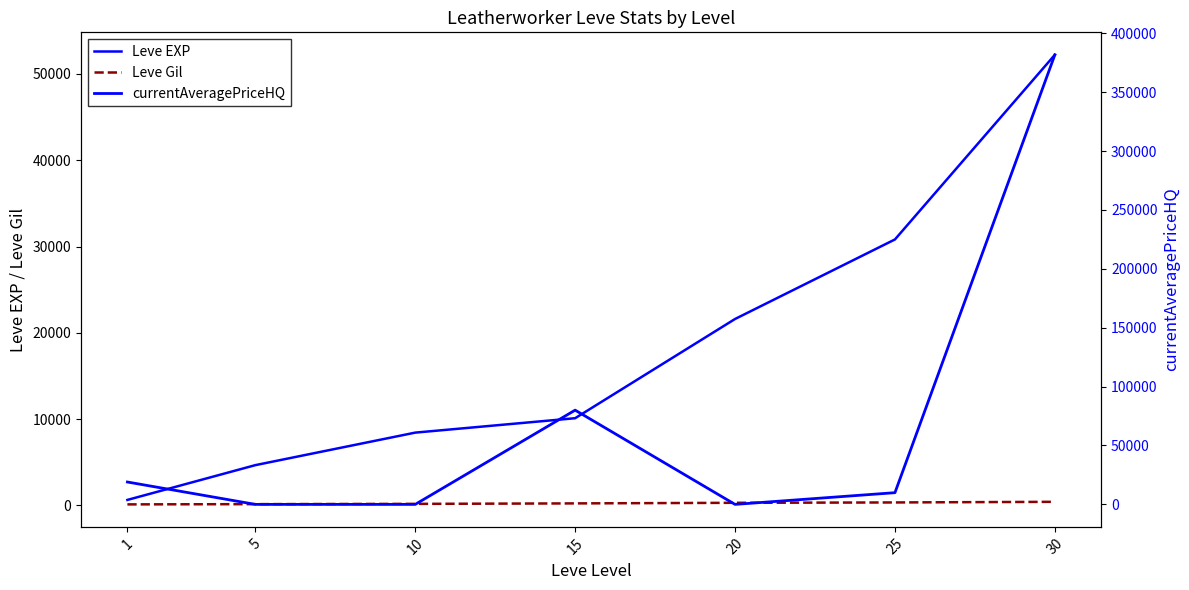

Reading left to right, extract all data points from this chart.

Leve EXP: 630	4660	8430	10100	21600	30820	52220
Leve Gil: 112	140	172	226	295	336	410
currentAveragePriceHQ: 18999	0	0	80000	0	9935	381666